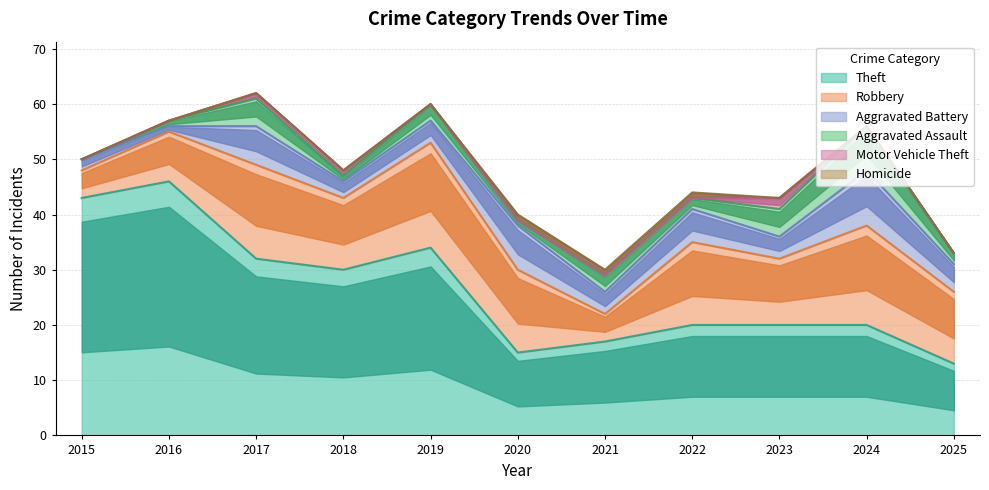

Reading right to left, transcribe all the data shown in this chart.

Theft: 13	20	20	20	17	15	34	30	32	46	43
Robbery: 13	18	12	15	5	15	19	13	17	9	5
Aggravated Battery: 5	10	4	6	4	8	4	3	7	1	2
Aggravated Assault: 2	8	5	2	3	1	3	1	5	1	0
Motor Vehicle Theft: 0	0	2	0	0	0	0	1	1	0	0
Homicide: 0	0	0	1	1	1	0	0	0	0	0